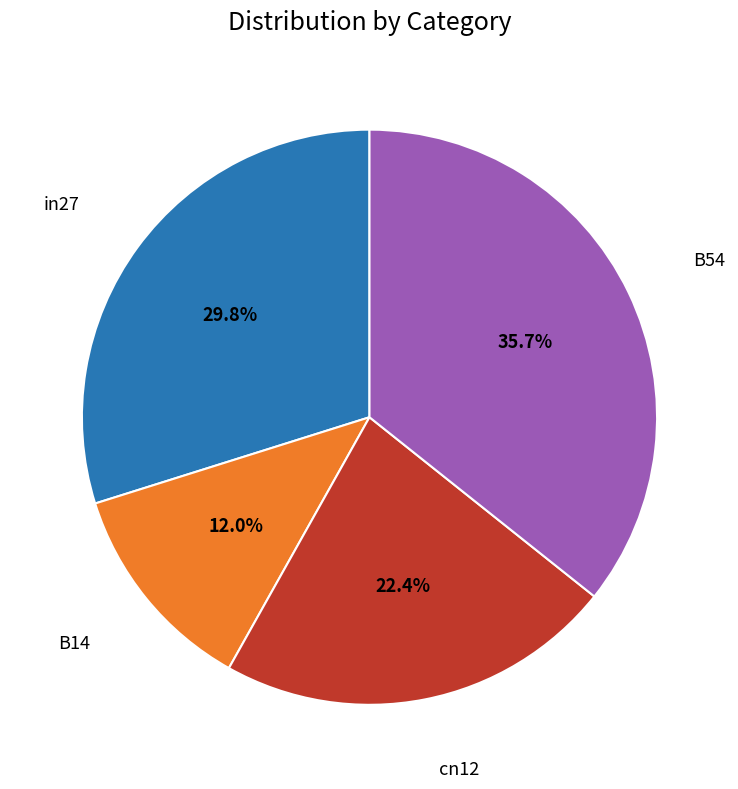

Is there a majority slice in this chart?

No